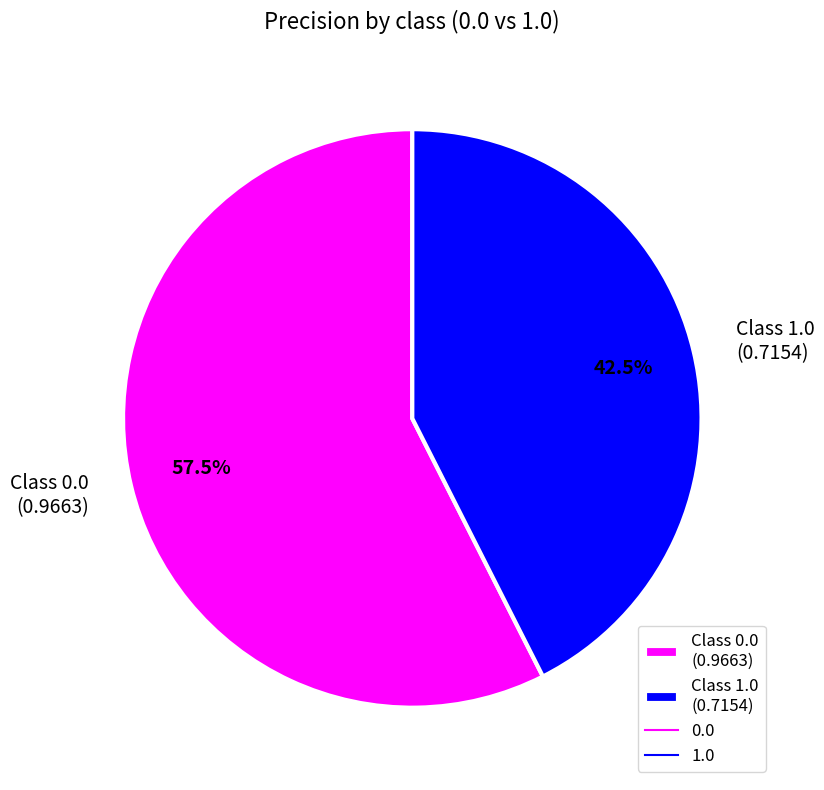

How many segments does this pie chart have?

2